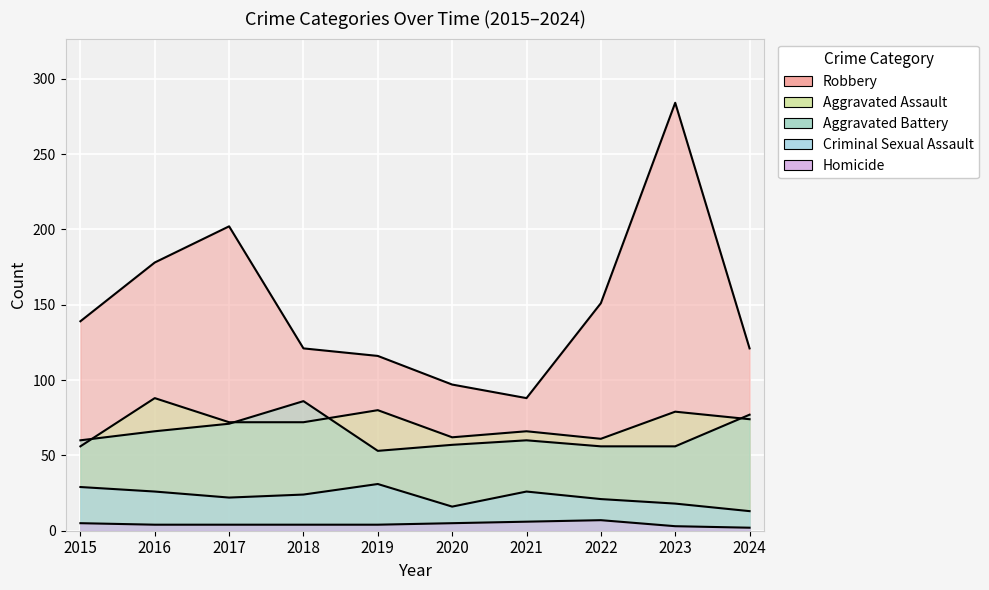

What is the sum of the Aggravated Assault values at 2024 and 2022?

135